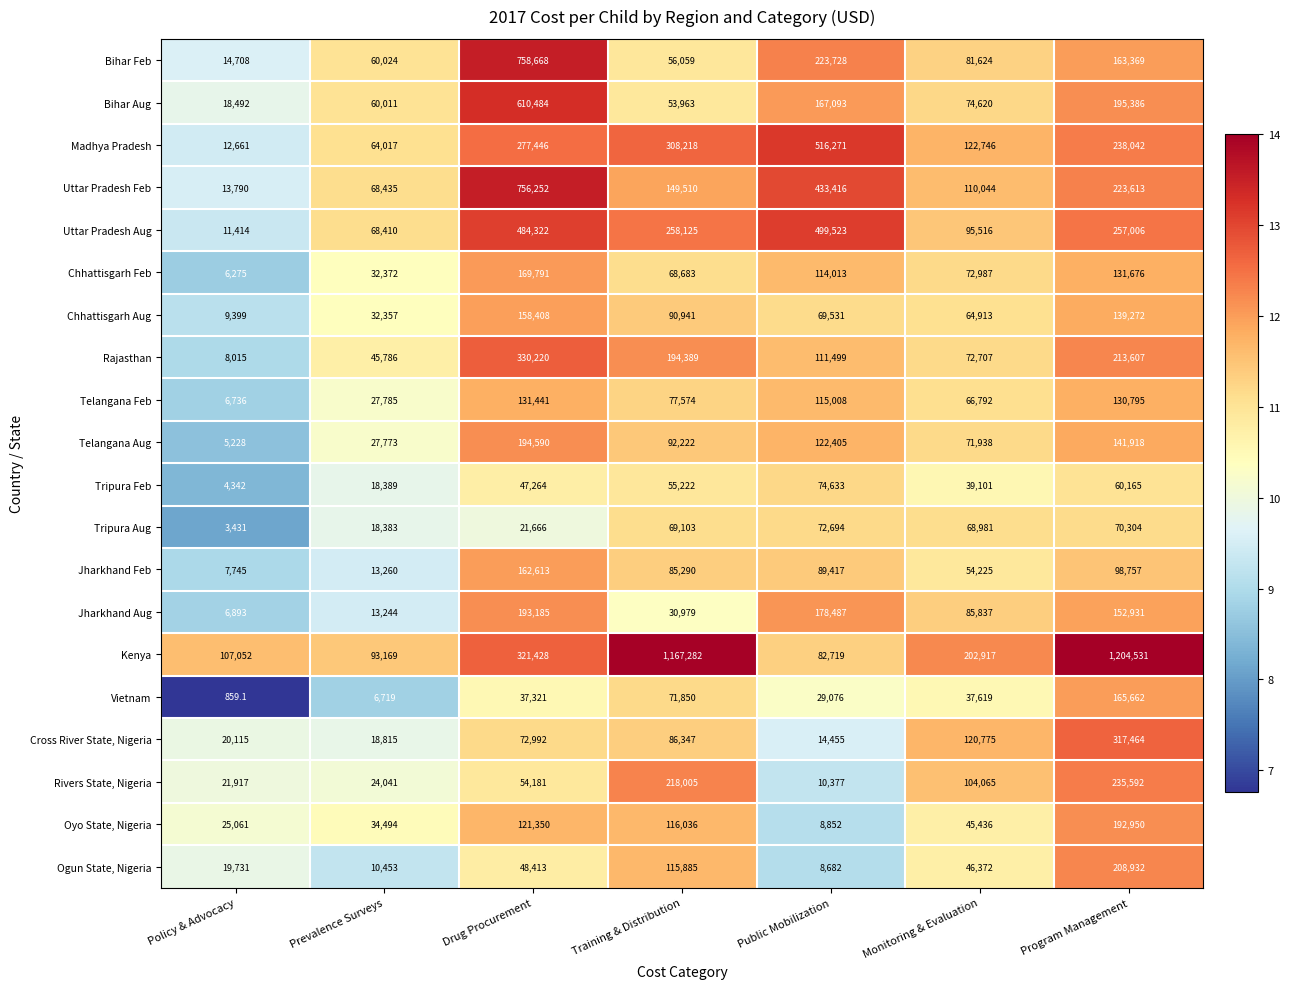

Which series changed the most between Prevalence Surveys and Program Management?

Kenya